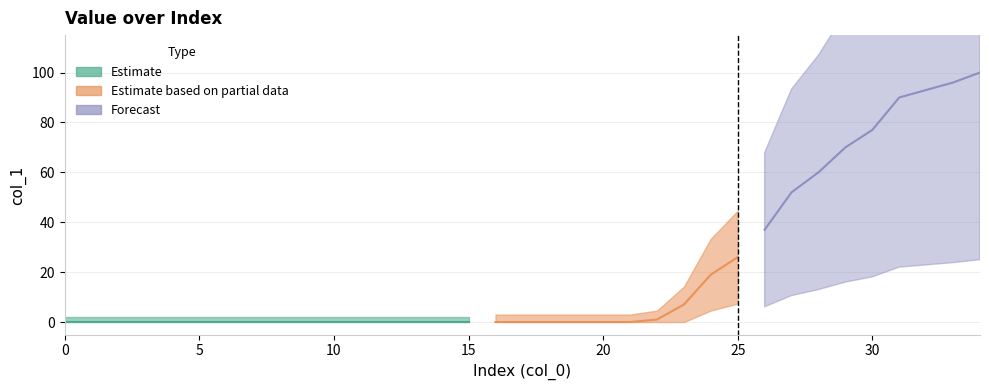

The chart shows a value of -42 at 20. True or false?

False